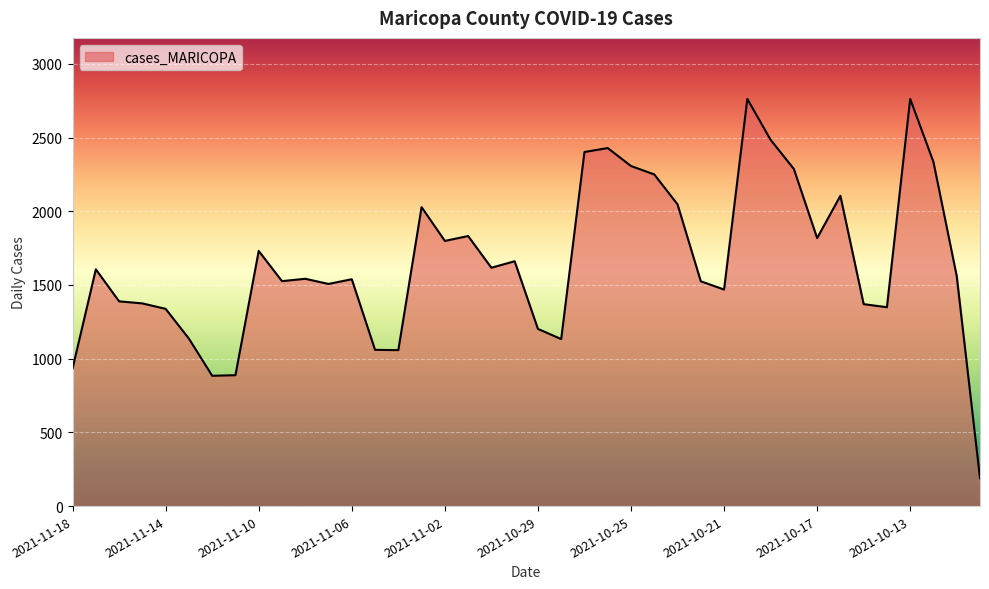

What is the smallest value displayed?

189